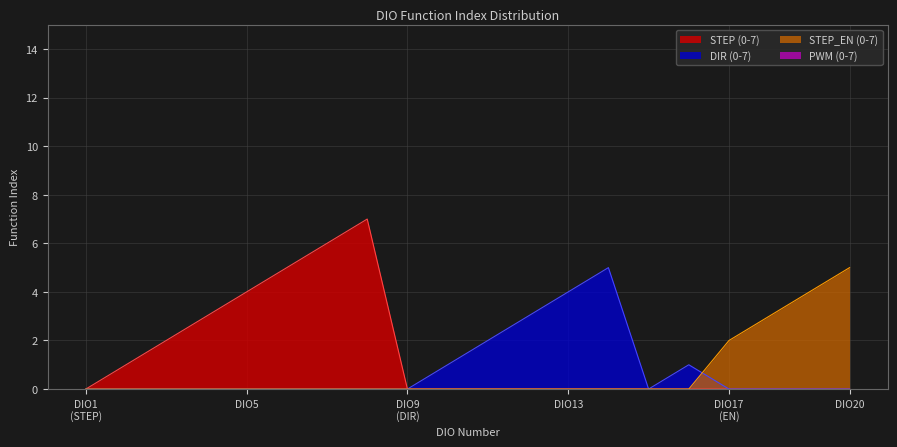

Which series has the largest total across all categories?

STEP (0-7)